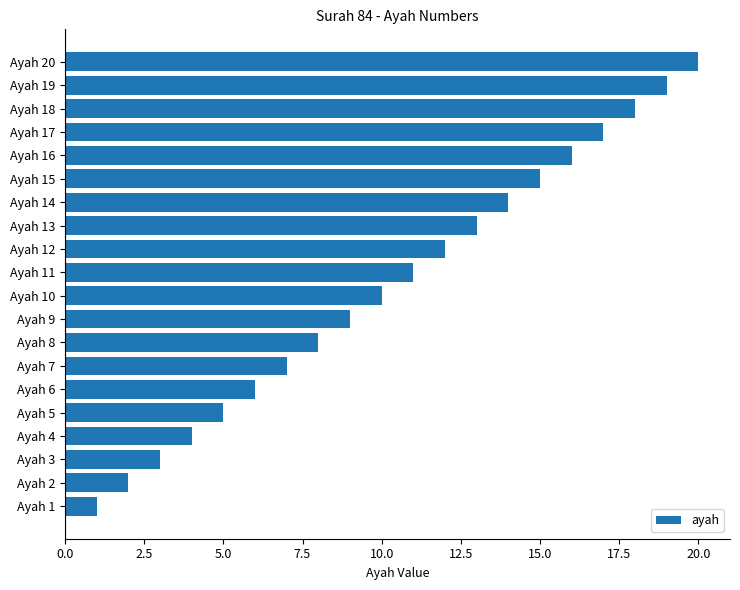

What is the greatest value displayed?

20